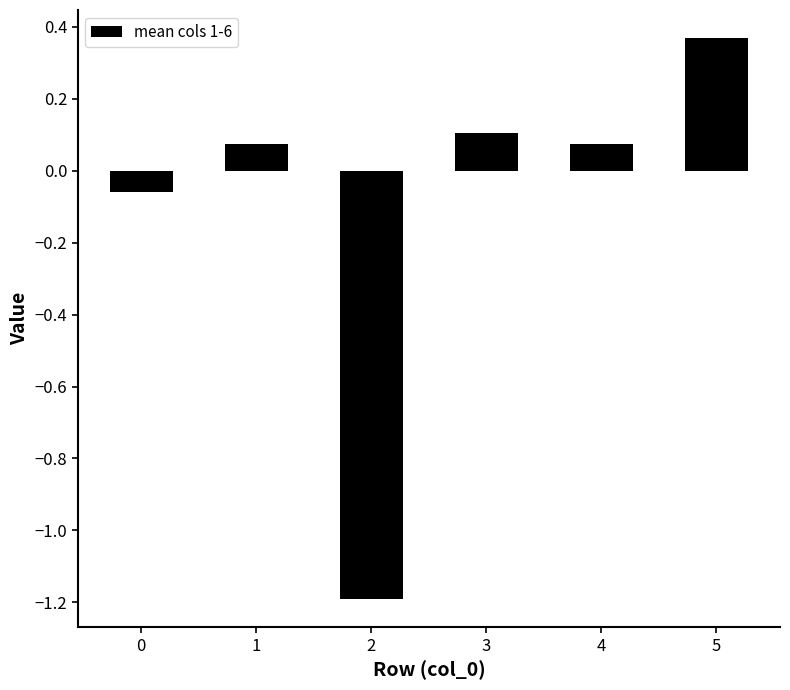

Is it true that the value at 5 is 0.2?

False